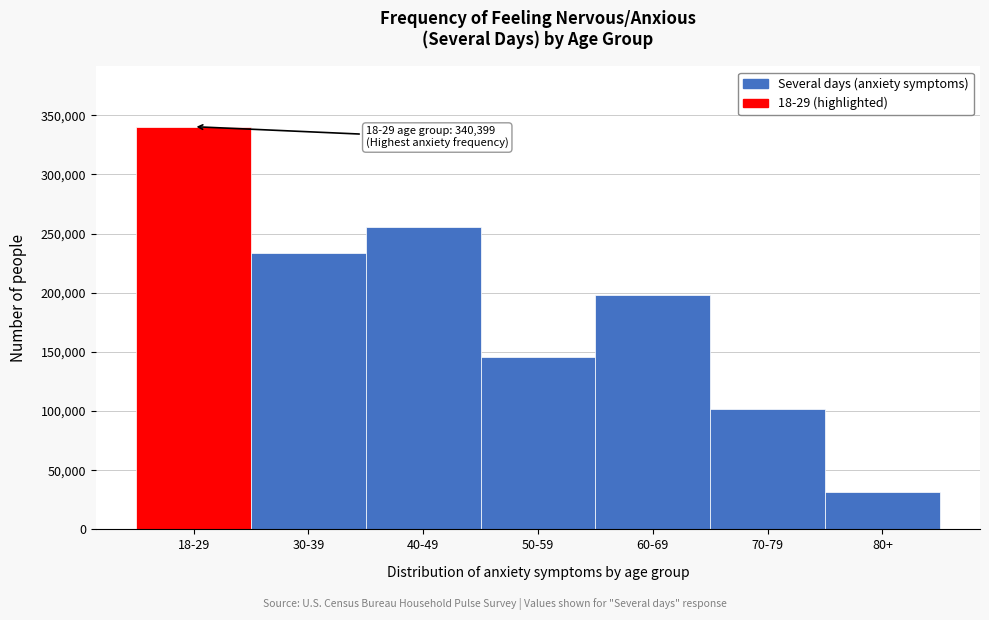

Reading right to left, extract all data points from this chart.

31900	101805	198310	145980	255897	233309	340399